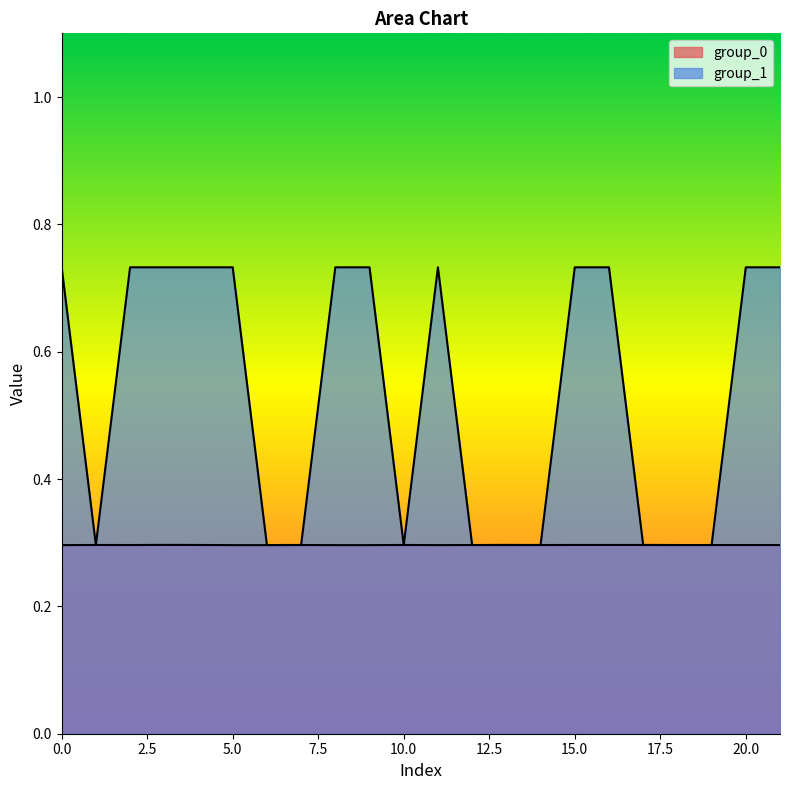

What is the sum of the group_0 values at 13 and 17.5?

0.6